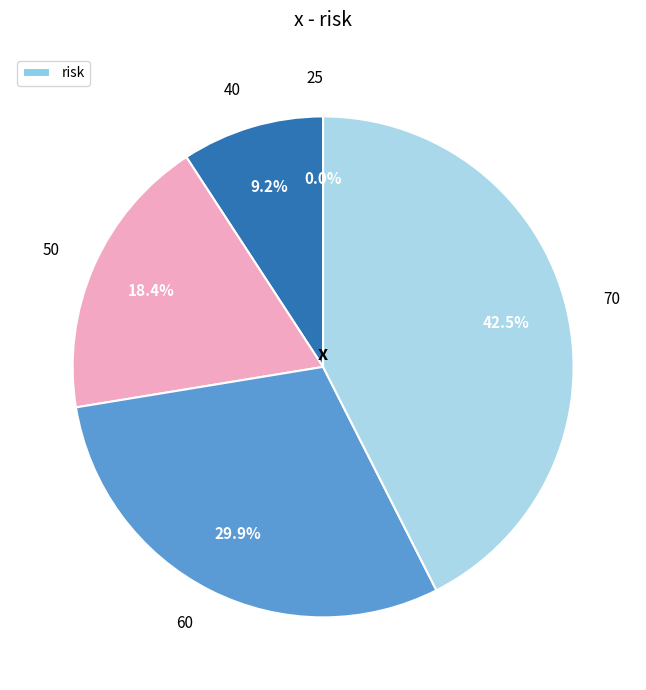

How many segments does this pie chart have?

5